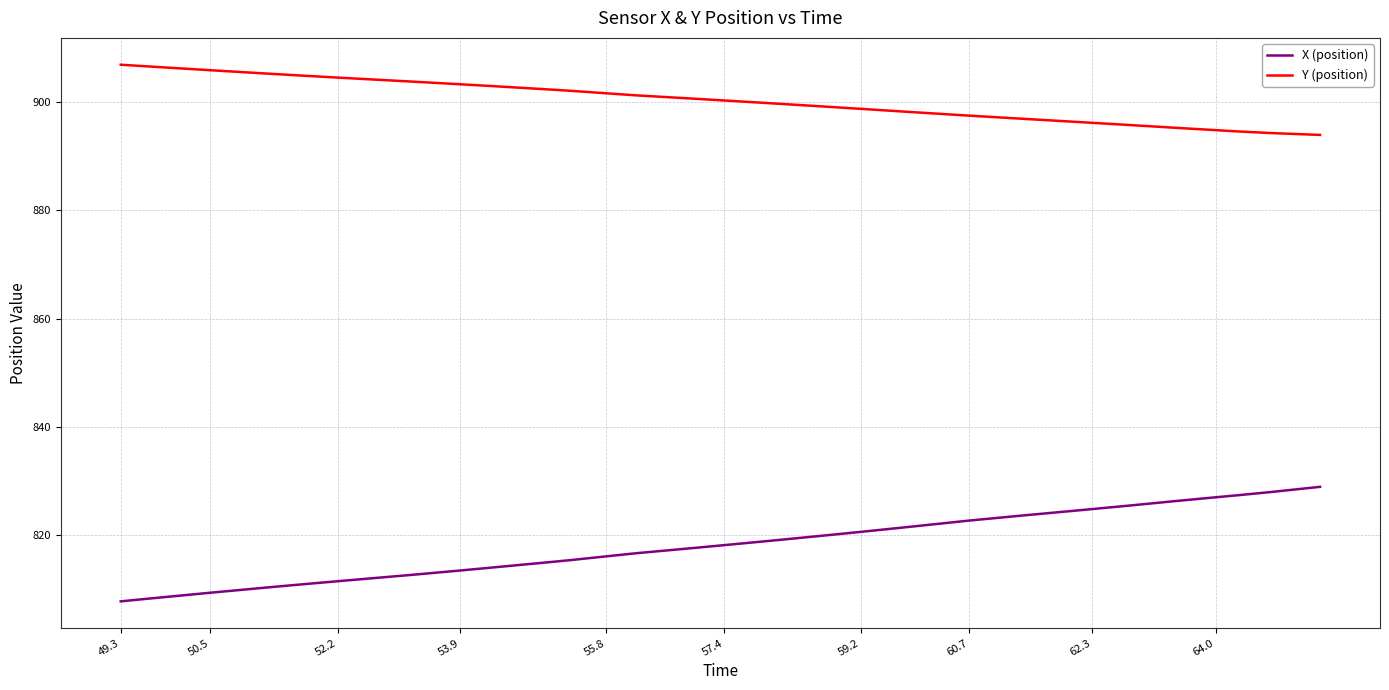

True or false: Y (position) and X (position) intersect in this chart.

False